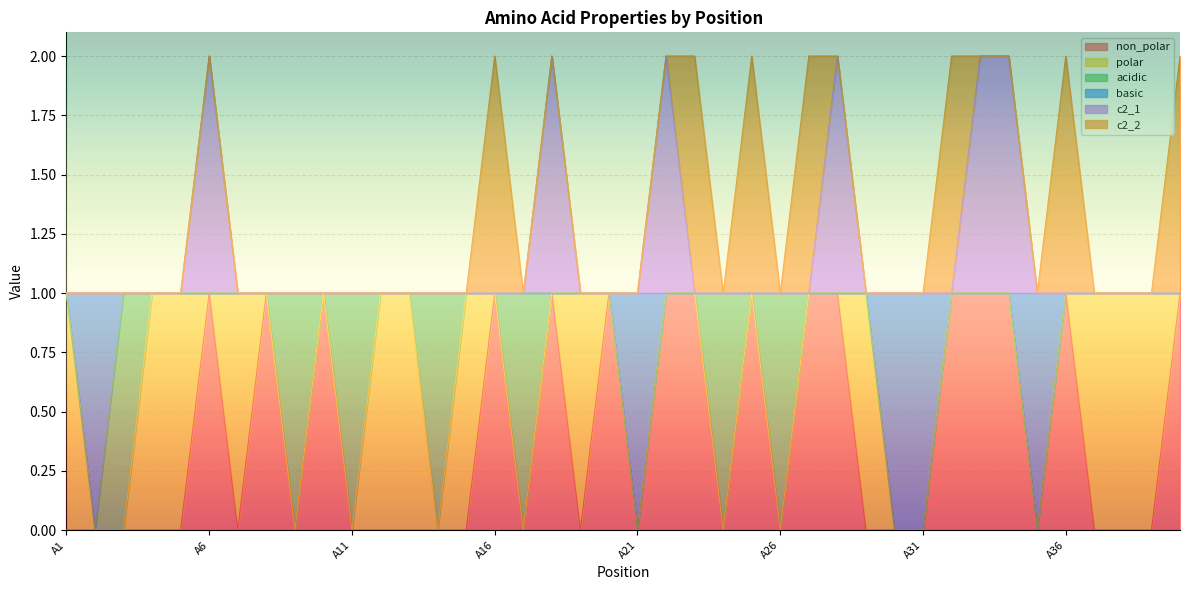

Does the chart display data point markers on the line(s)?

No